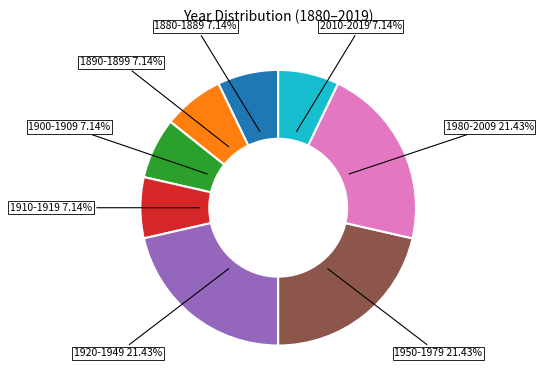

Does 1950-1979 account for over 50% of the chart?

No